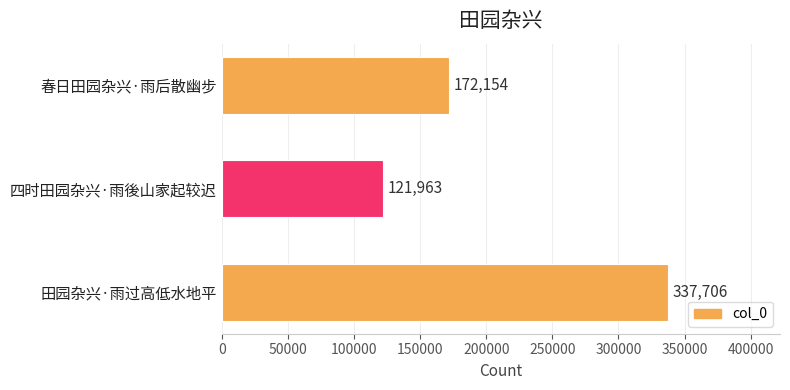

Reading bottom to top, transcribe all the data shown in this chart.

田园杂兴·雨过高低水地平=337706	四时田园杂兴·雨後山家起较迟=121963	春日田园杂兴·雨后散幽步=172154